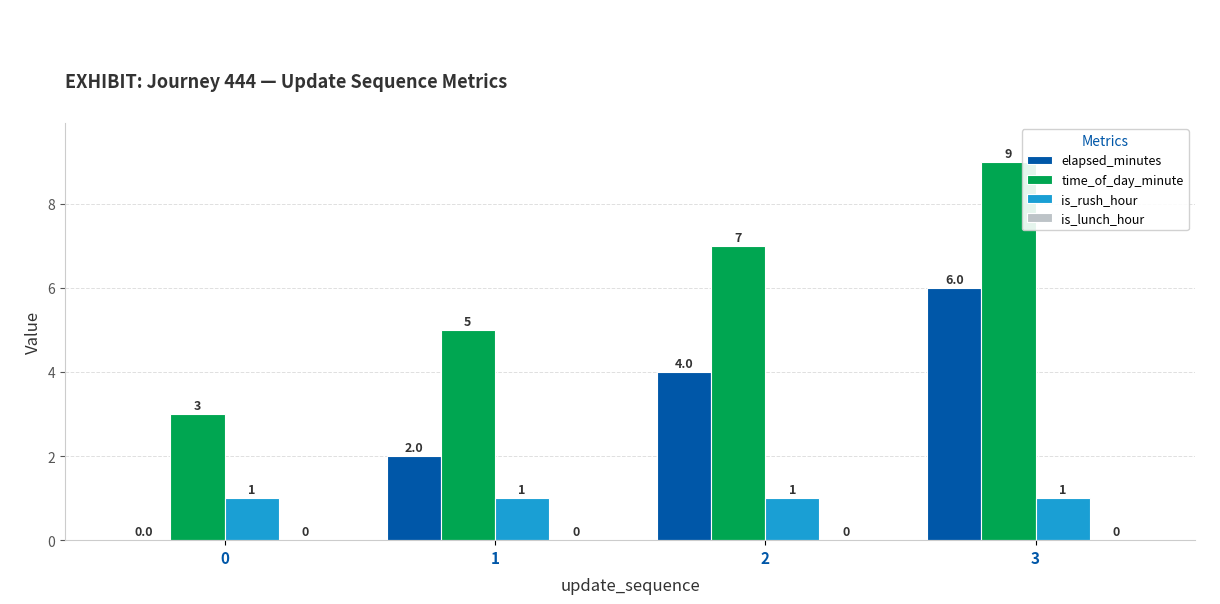

The is_rush_hour series shows 1 at 2. True or false?

True